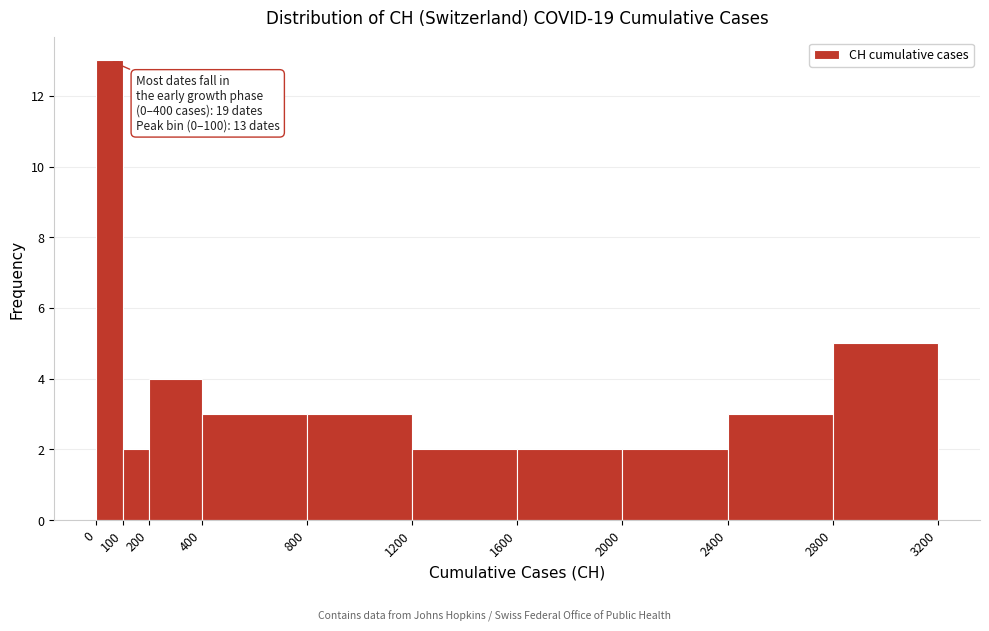

Over which range of the x-axis is the bar tallest?

0 to 100